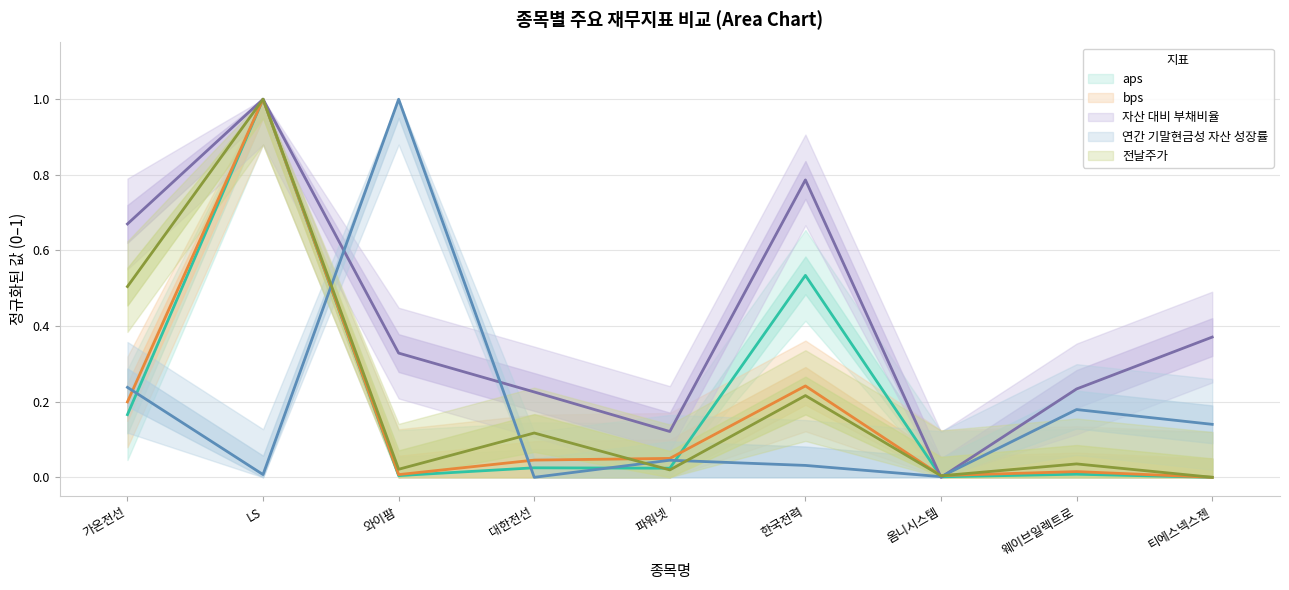

What are all the series names shown in the legend?

aps, bps, 자산 대비 부채비율, 연간 기말현금성 자산 성장률, 전날주가